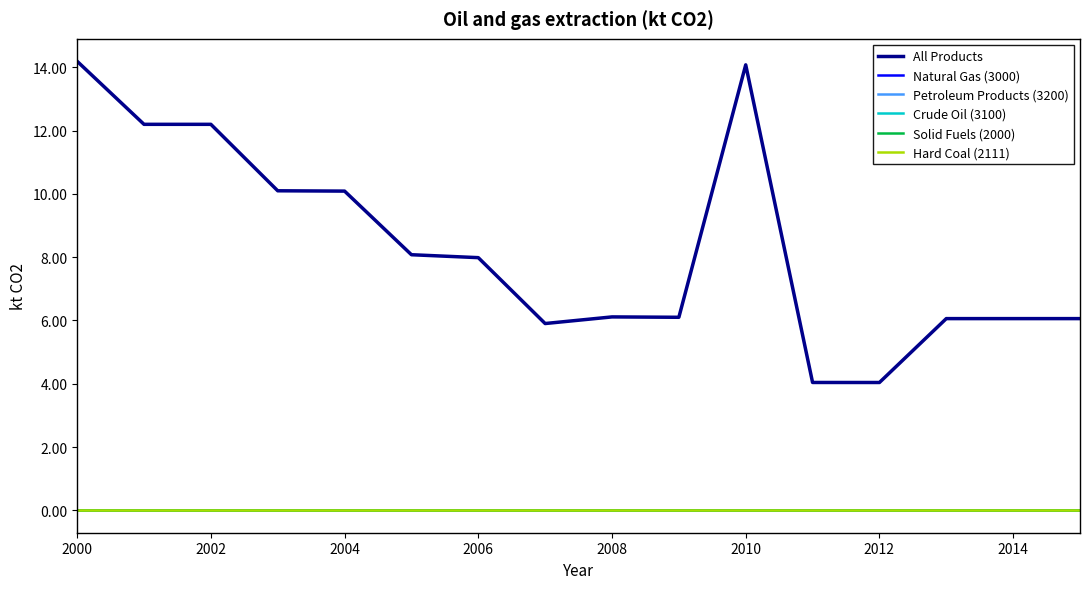

Does the chart display data point markers on the line(s)?

No